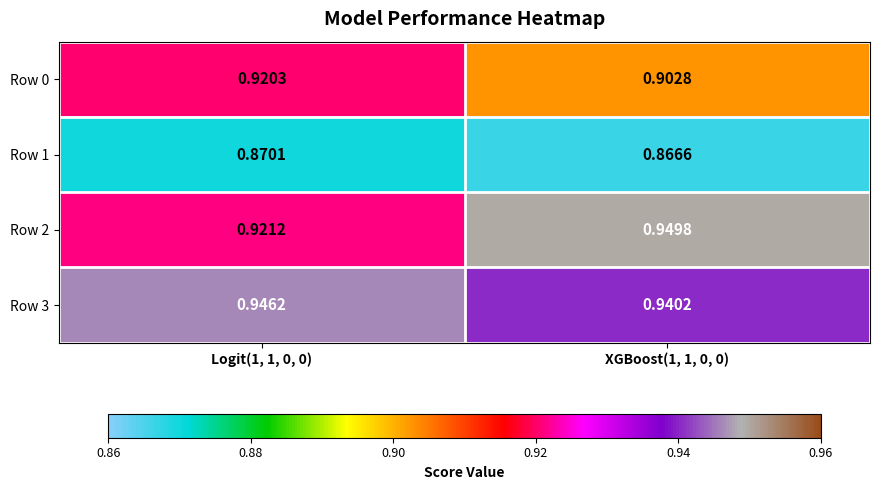

Rank the series at XGBoost(1, 1, 0, 0) from highest to lowest value.

Row 2, Row 3, Row 0, Row 1